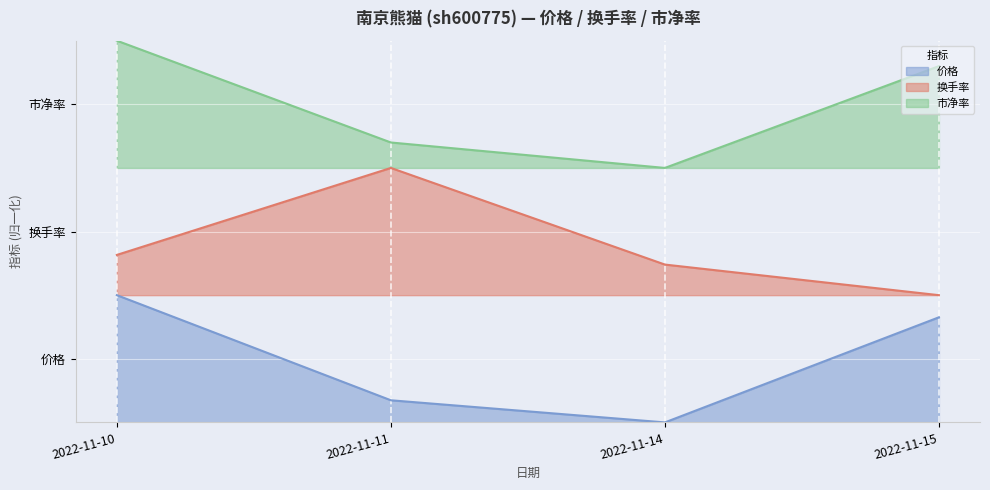

How many lines are shown in the chart?

3